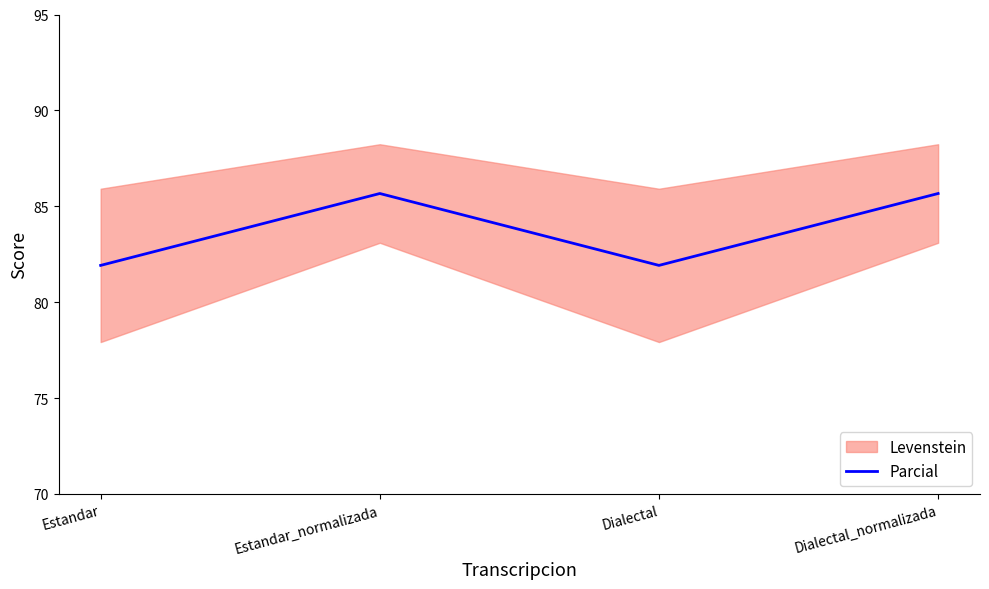

List the labels in order of value, largest first.

Estandar_normalizada, Dialectal_normalizada, Estandar, Dialectal